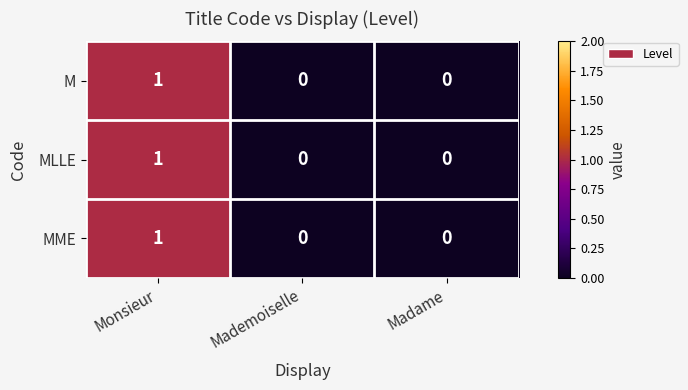

The MLLE series shows 1 at Mademoiselle. True or false?

False